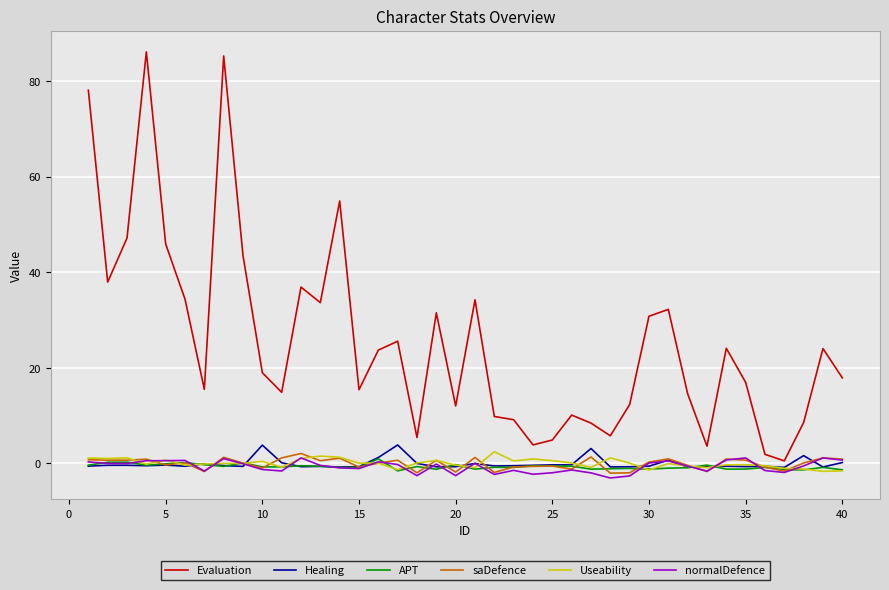

What is the greatest value displayed?

86.1